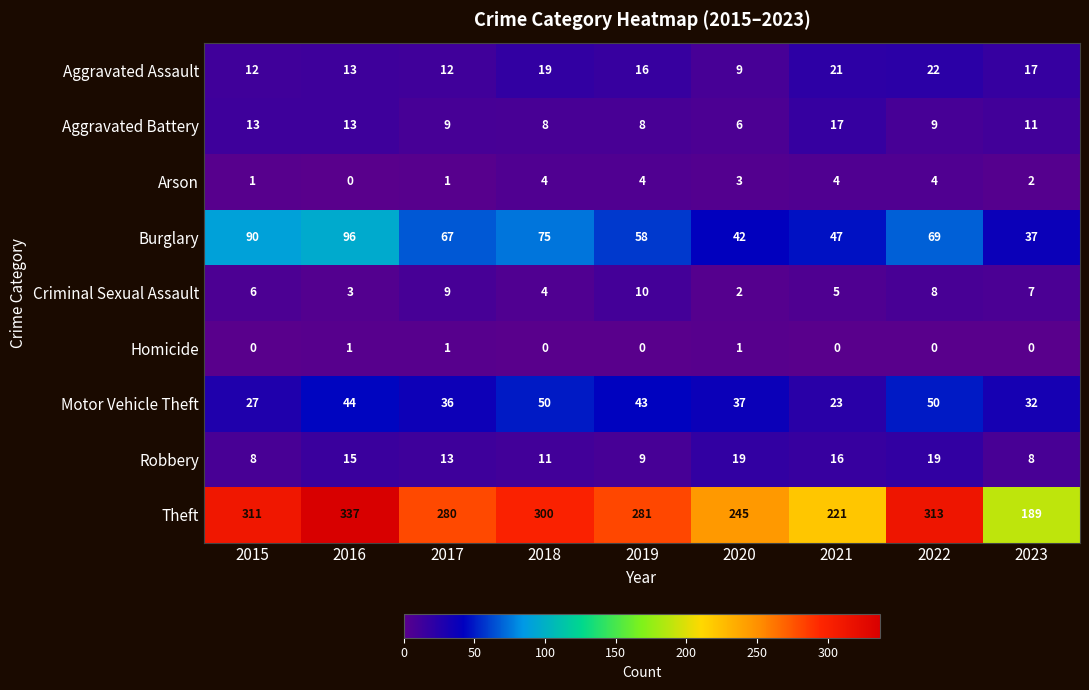

What is the spread (max minus min) of values at 2020?

244